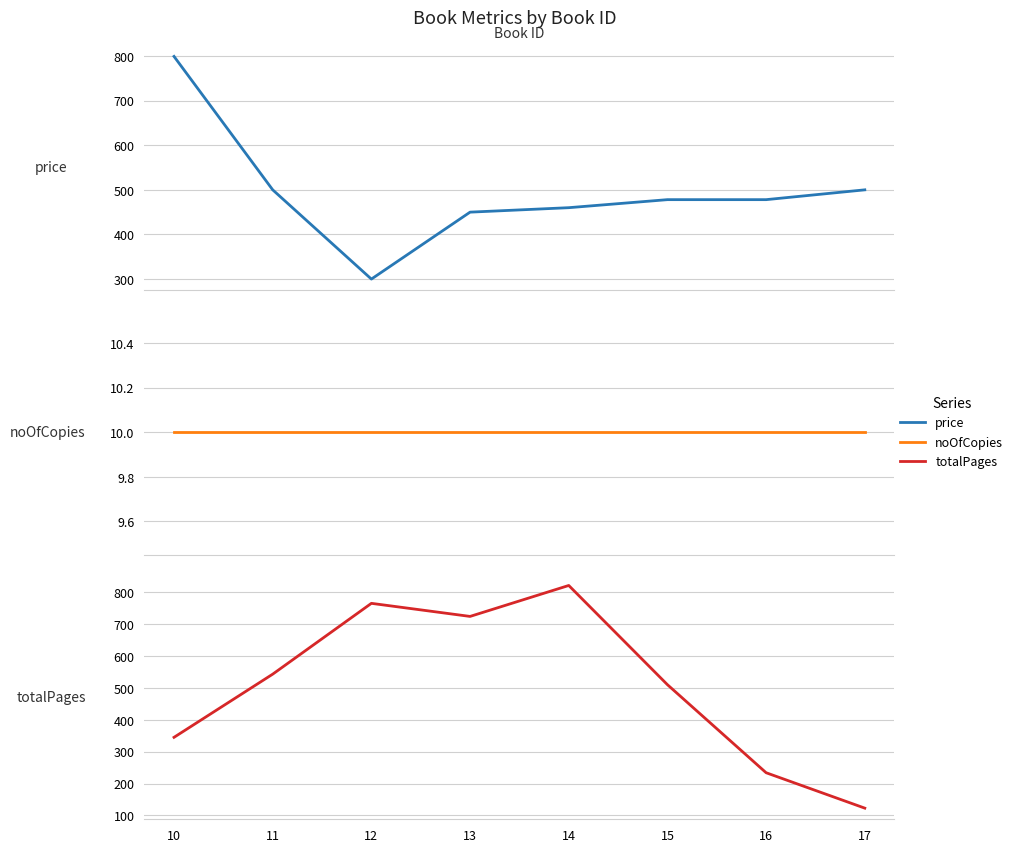

Which category has the highest value across all series?

14